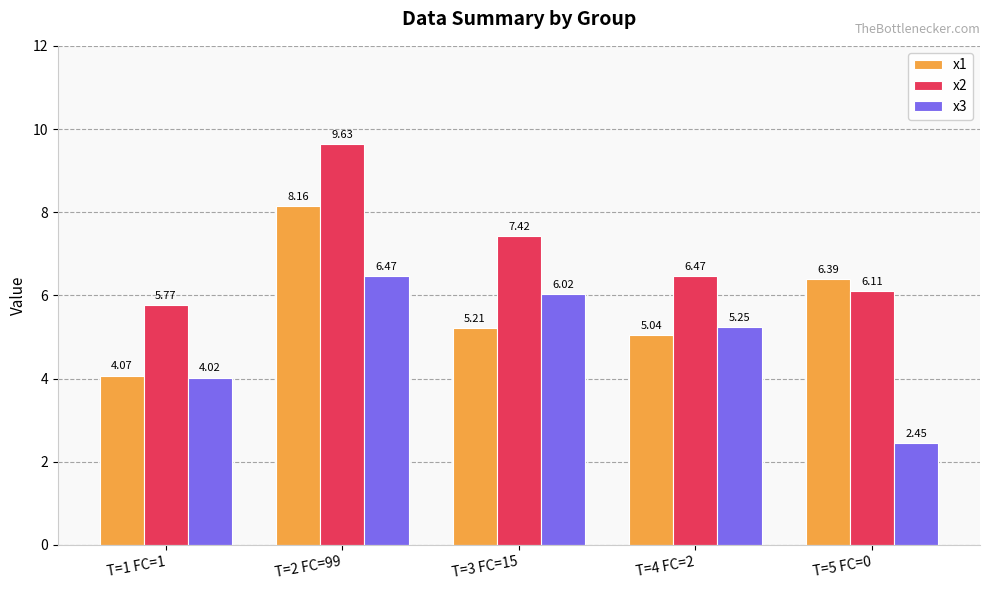

At which category is the sum across all series the highest?

T=2 FC=99